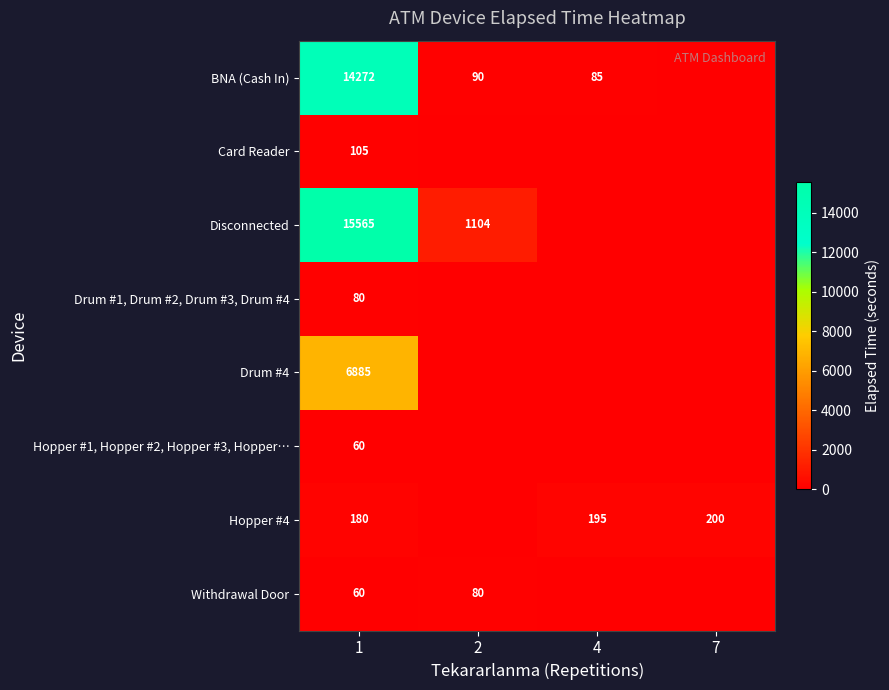

Count the number of data series in this chart.

8